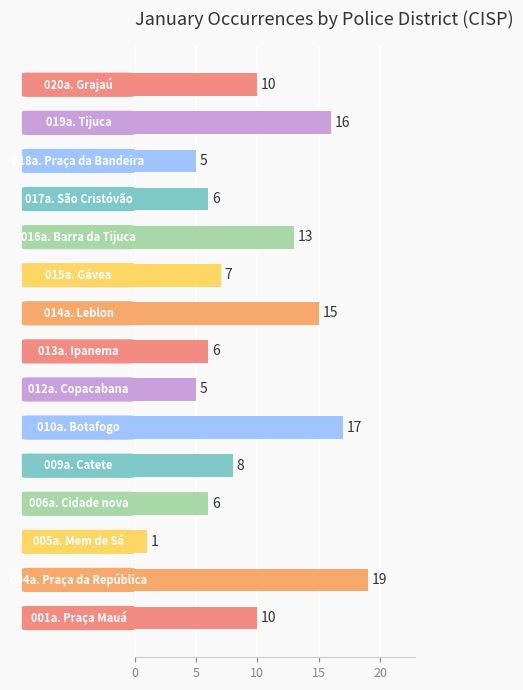

What is the greatest value displayed?

19